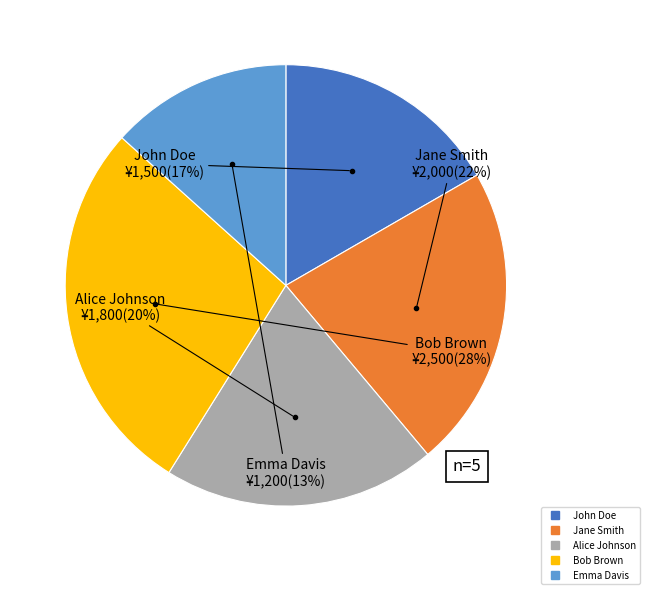

To the nearest percent, what is the combined percentage of Alice Johnson and Emma Davis?

33%